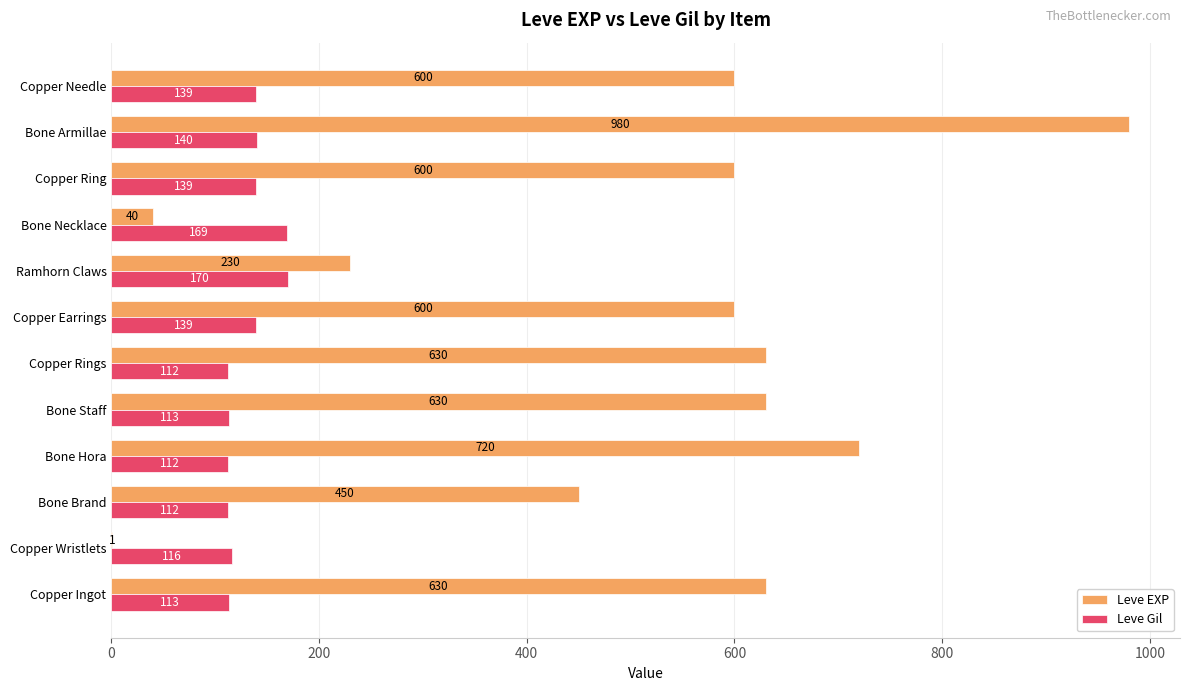

What is the sum of the Leve EXP values at Copper Wristlets and Copper Rings?

631